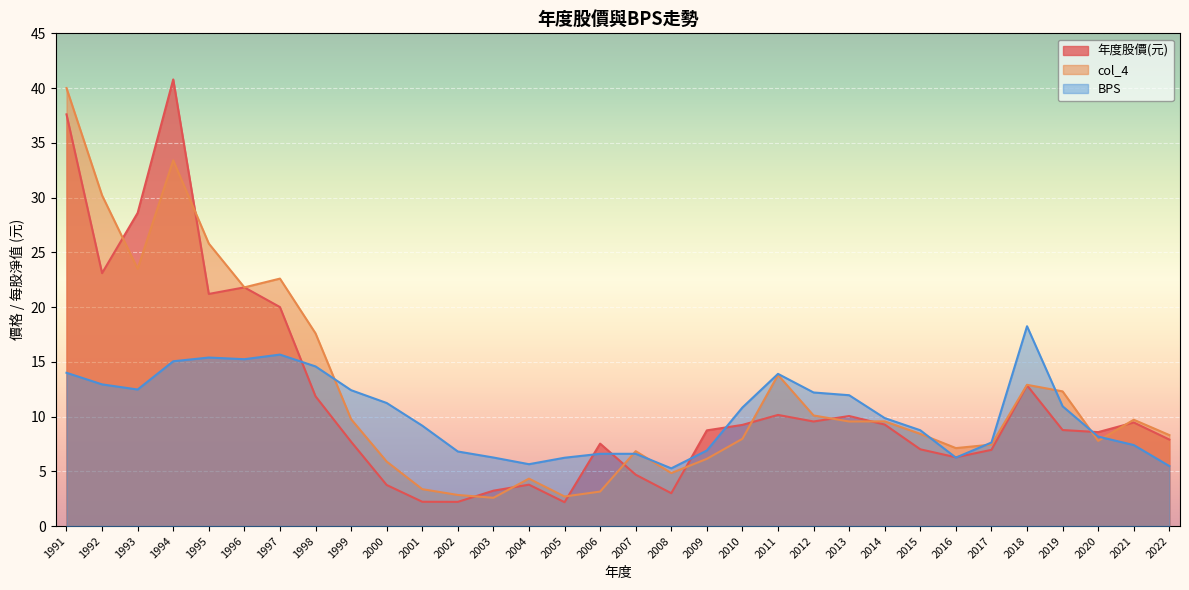

Is it true that BPS equals 5.5 at 2022?

True